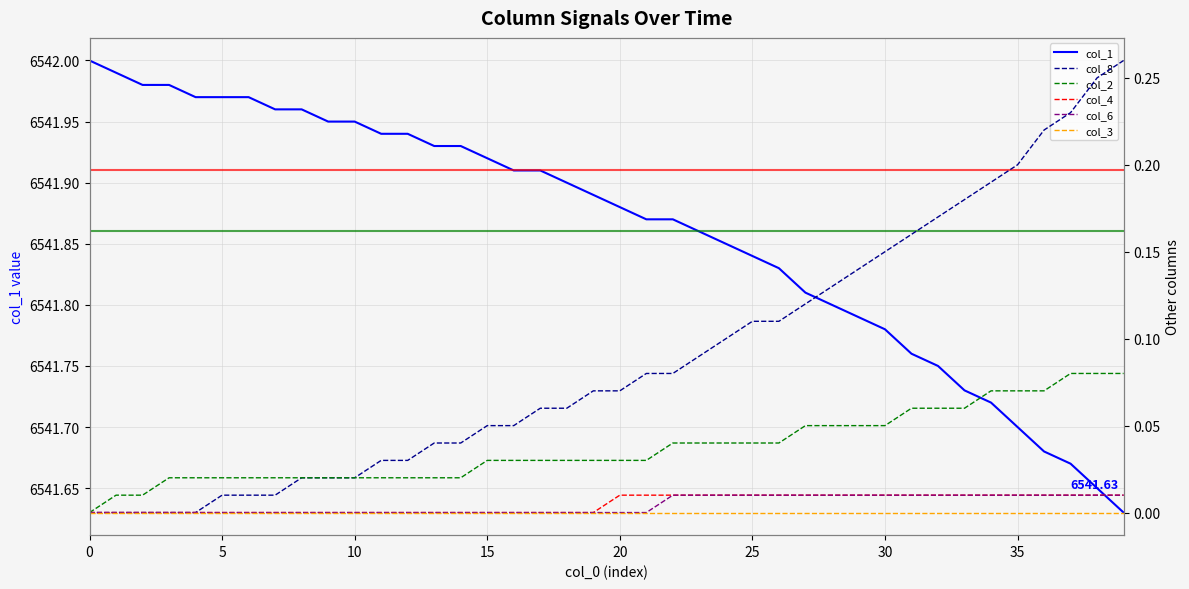

Reading left to right, extract all data points from this chart.

col_1: 6542.0	6542.0	6542.0	6542.0	6542.0	6542.0	6542.0	6542.0	6542.0	6541.9	6541.9	6541.9	6541.9	6541.9	6541.9	6541.9	6541.9	6541.9	6541.9	6541.9	6541.9	6541.9	6541.9	6541.9	6541.9	6541.8	6541.8	6541.8	6541.8	6541.8	6541.8	6541.8	6541.8	6541.7	6541.7	6541.7	6541.7	6541.7	6541.6	6541.6
col_8: 0.0	0.0	0.0	0.0	0.0	0.0	0.0	0.0	0.0	0.0	0.0	0.0	0.0	0.0	0.0	0.1	0.1	0.1	0.1	0.1	0.1	0.1	0.1	0.1	0.1	0.1	0.1	0.1	0.1	0.1	0.1	0.2	0.2	0.2	0.2	0.2	0.2	0.2	0.2	0.3
col_2: 0.0	0.0	0.0	0.0	0.0	0.0	0.0	0.0	0.0	0.0	0.0	0.0	0.0	0.0	0.0	0.0	0.0	0.0	0.0	0.0	0.0	0.0	0.0	0.0	0.0	0.0	0.0	0.1	0.1	0.1	0.1	0.1	0.1	0.1	0.1	0.1	0.1	0.1	0.1	0.1
col_4: 0.0	0.0	0.0	0.0	0.0	0.0	0.0	0.0	0.0	0.0	0.0	0.0	0.0	0.0	0.0	0.0	0.0	0.0	0.0	0.0	0.0	0.0	0.0	0.0	0.0	0.0	0.0	0.0	0.0	0.0	0.0	0.0	0.0	0.0	0.0	0.0	0.0	0.0	0.0	0.0
col_6: 0.0	0.0	0.0	0.0	0.0	0.0	0.0	0.0	0.0	0.0	0.0	0.0	0.0	0.0	0.0	0.0	0.0	0.0	0.0	0.0	0.0	0.0	0.0	0.0	0.0	0.0	0.0	0.0	0.0	0.0	0.0	0.0	0.0	0.0	0.0	0.0	0.0	0.0	0.0	0.0
col_3: 0.0	0.0	0.0	0.0	0.0	0.0	0.0	0.0	0.0	0.0	0.0	0.0	0.0	0.0	0.0	0.0	0.0	0.0	0.0	0.0	0.0	0.0	0.0	0.0	0.0	0.0	0.0	0.0	0.0	0.0	0.0	0.0	0.0	0.0	0.0	0.0	0.0	0.0	0.0	0.0